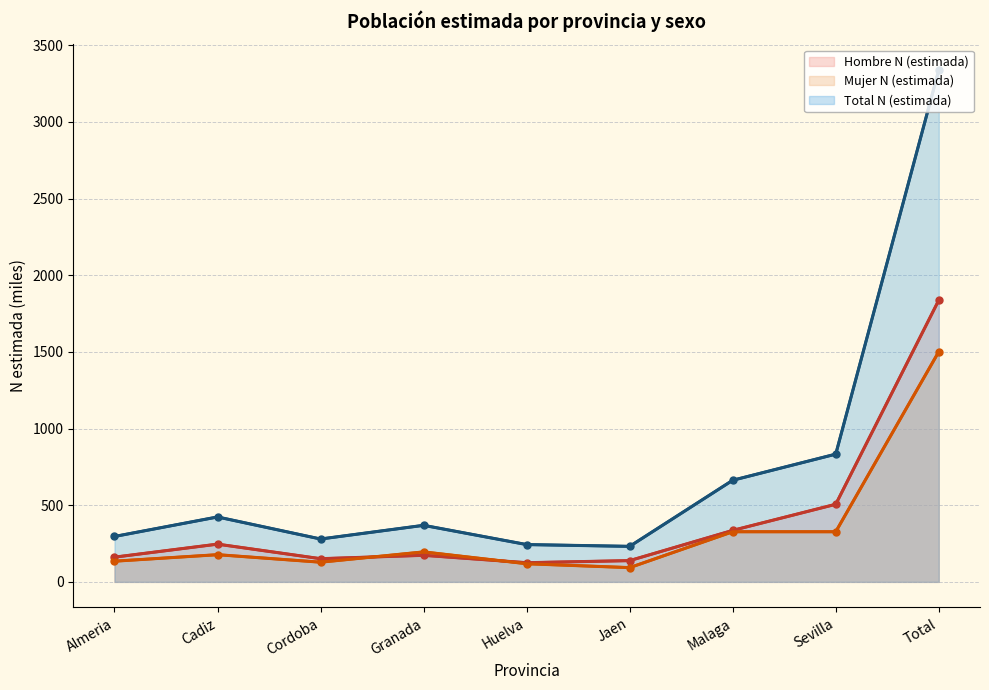

What position from the right is Almeria?

9